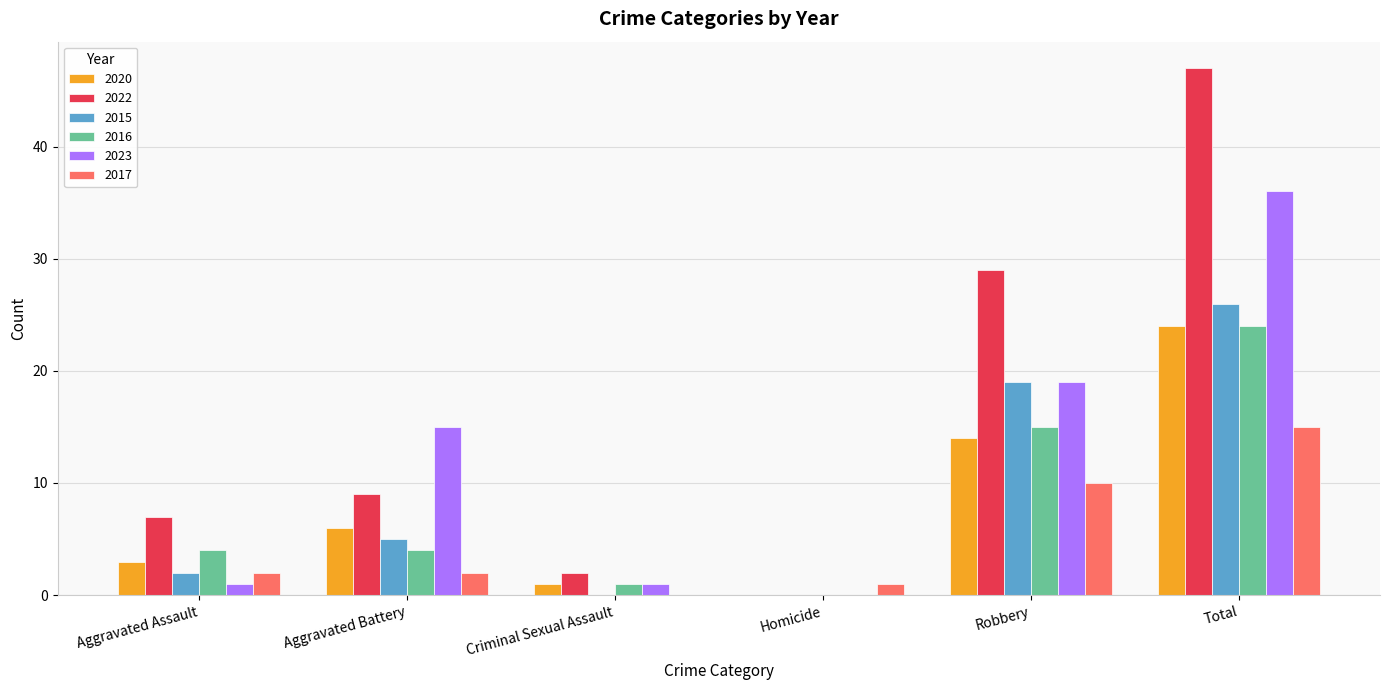

How many values in 2016 are above zero?

5